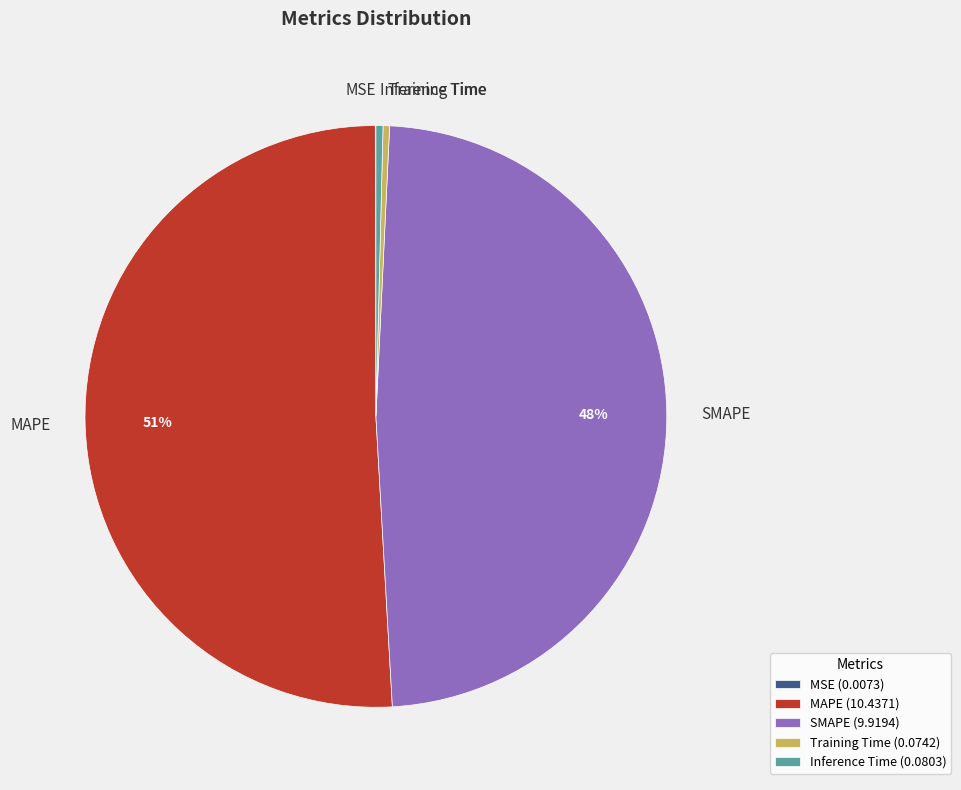

The SMAPE slice represents 48% of the pie. True or false?

True